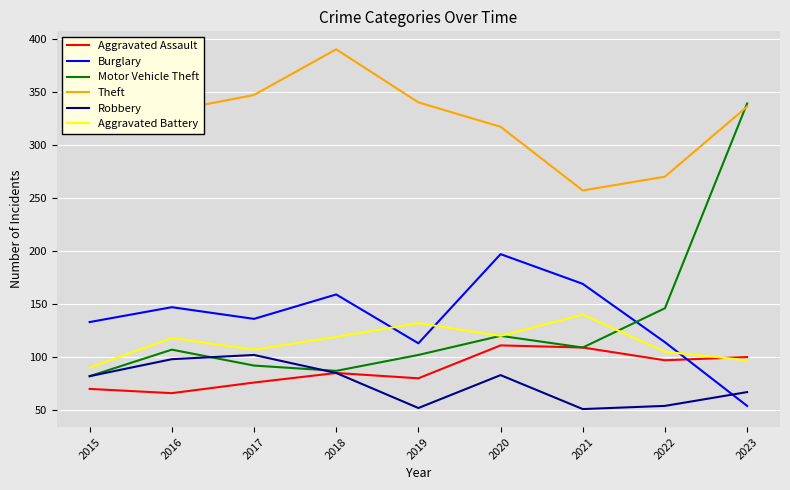

Is this an area chart (filled region under the line)?

No